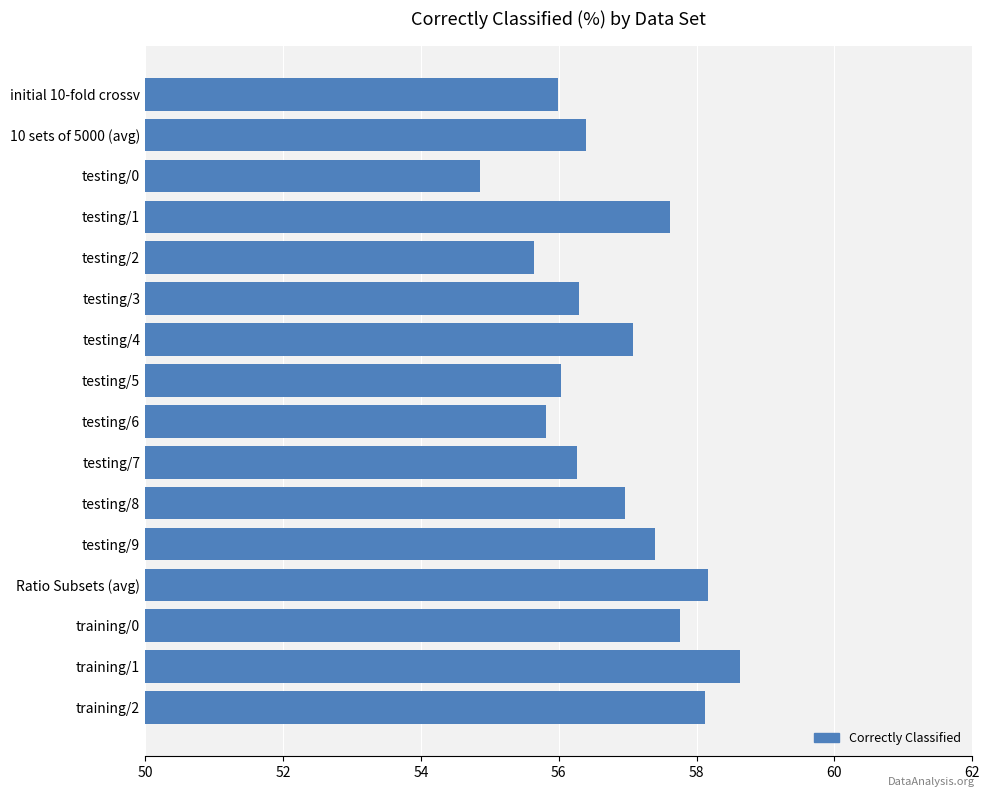

What position from the bottom is testing/2?

12